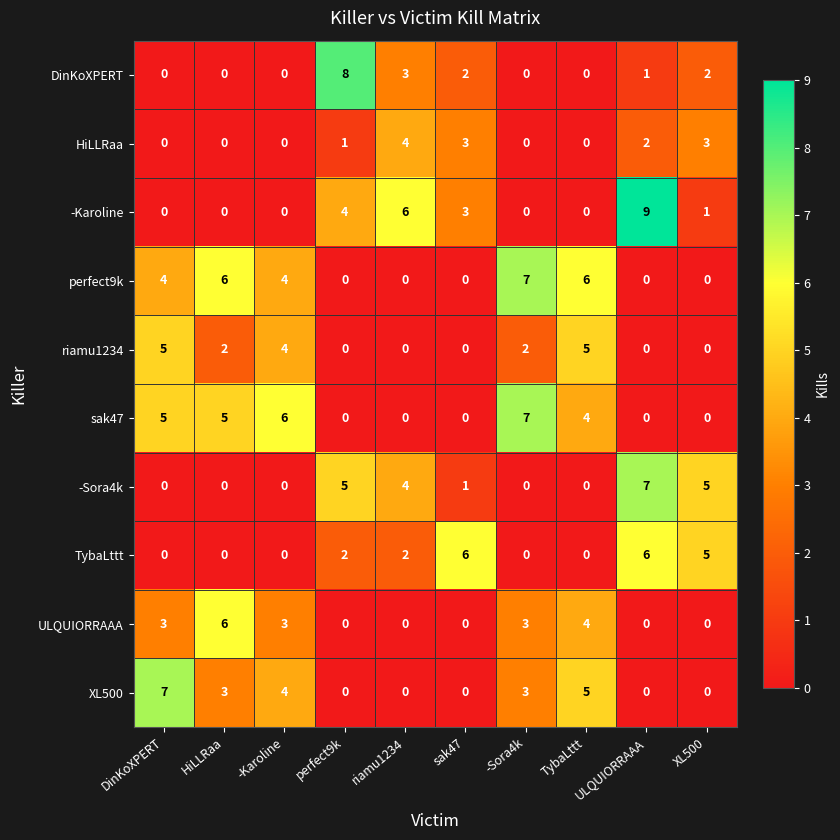

At which category does the chart reach its peak across all series?

ULQUIORRAAA